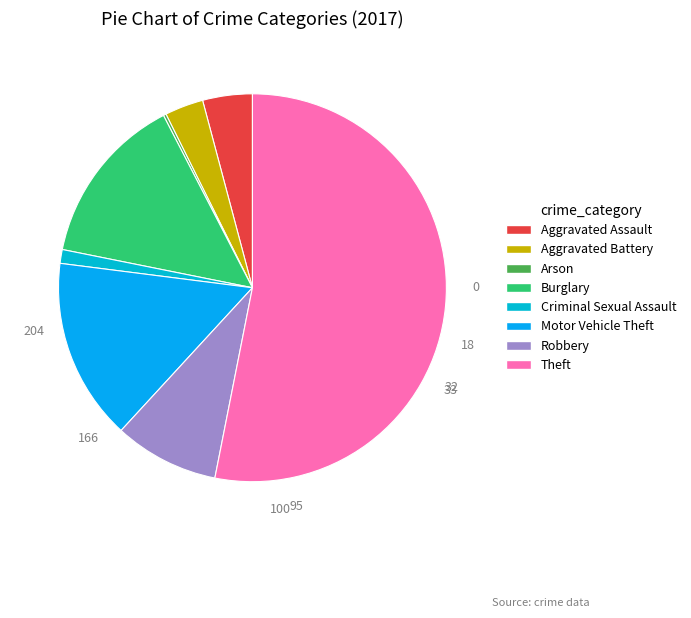

Does Theft represent more than half of the total?

Yes